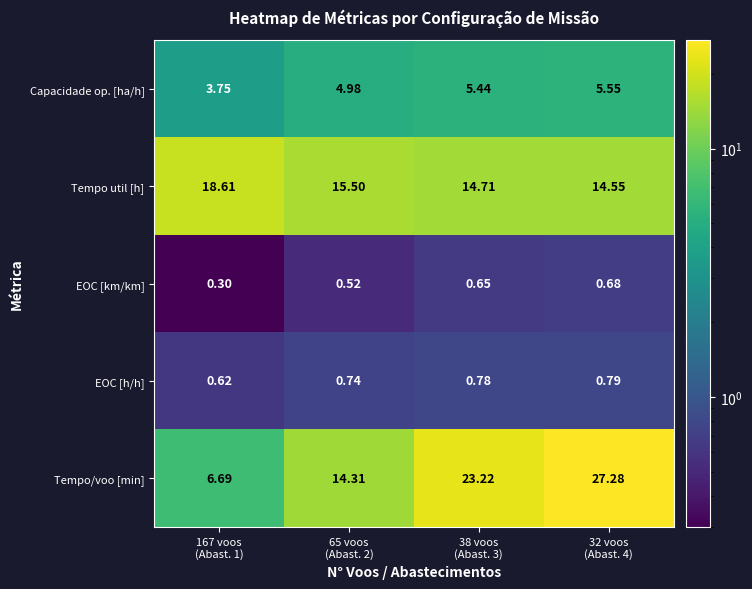

Which series has the largest total across all categories?

Tempo/voo [min]